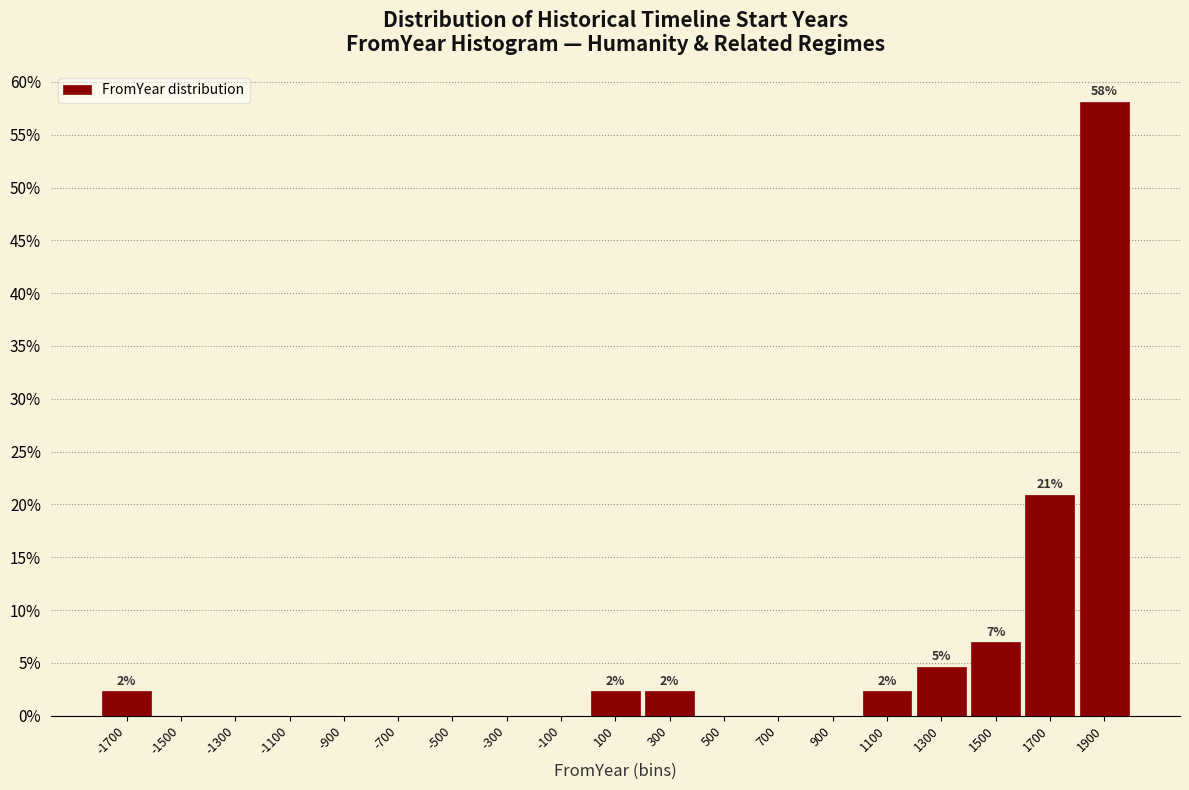

Over which range of the x-axis is the bar tallest?

1800 to 2000